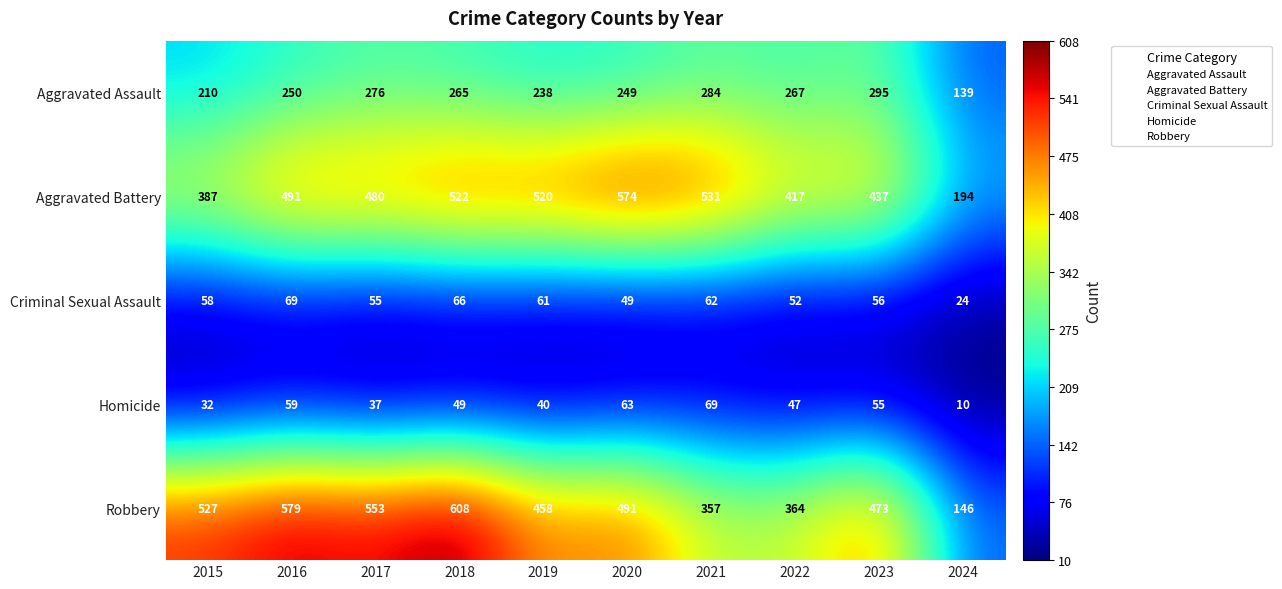

Read the Aggravated Assault value at 2021.

284